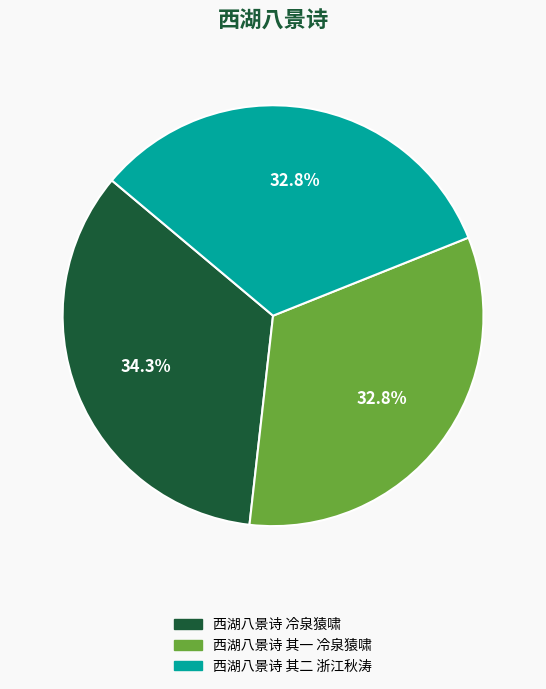

What is the largest slice in the pie chart?

西湖八景诗 冷泉猿啸